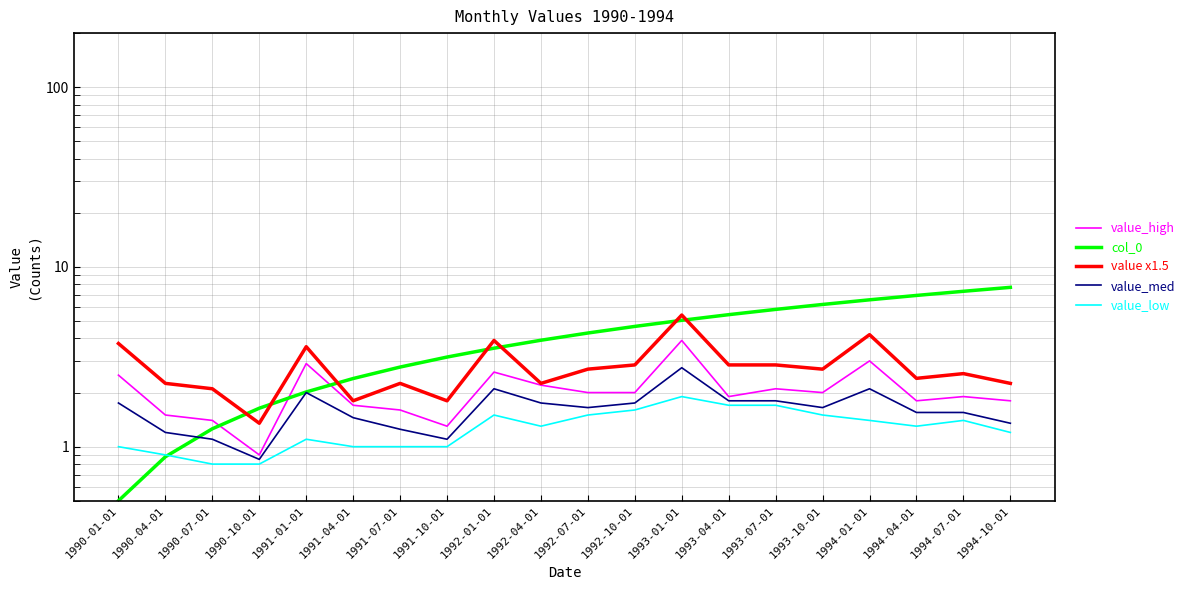

What is the value of the value_low point at the 17th from the left?

1.4